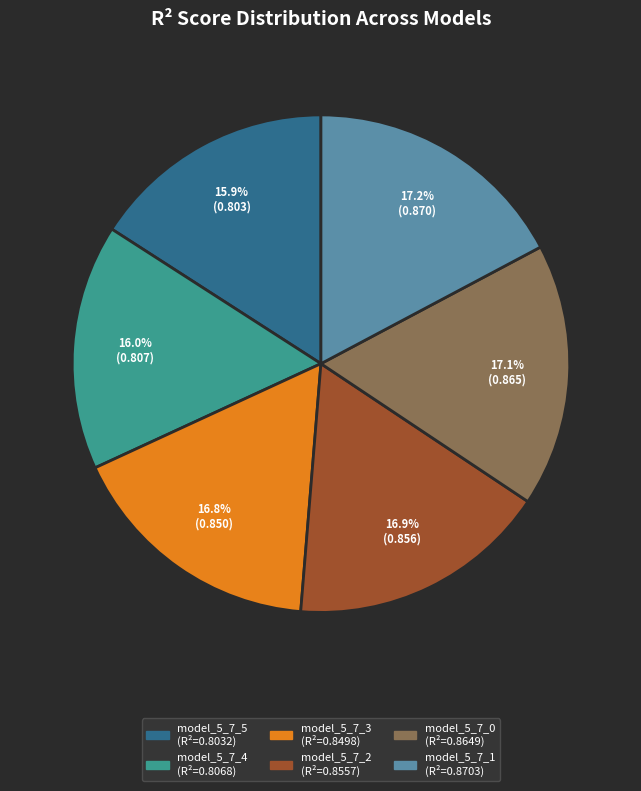

Is there a majority slice in this chart?

No